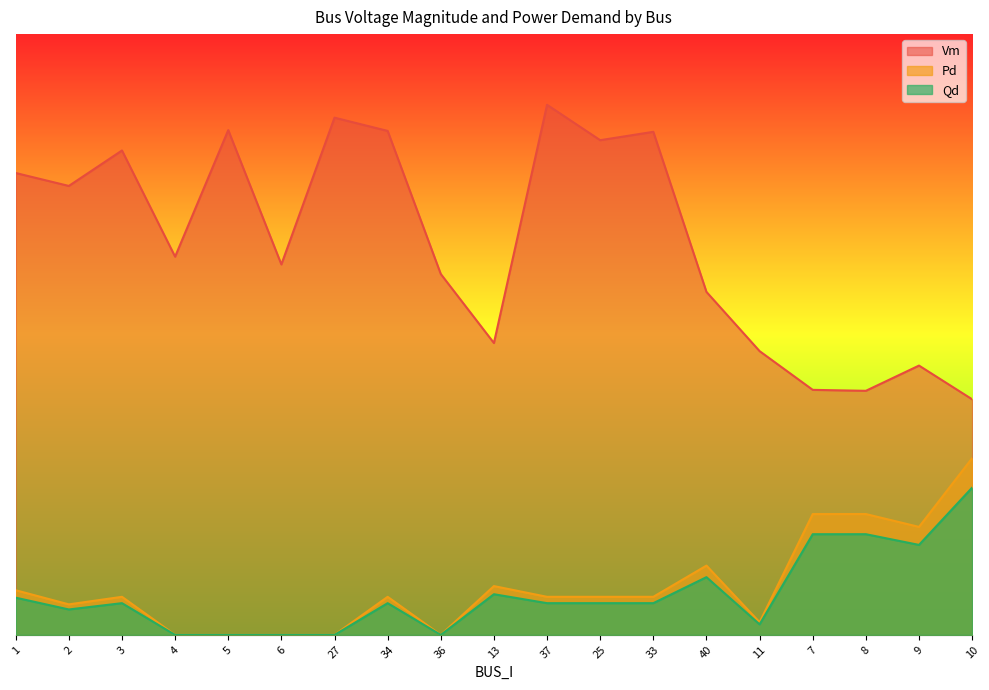

True or false: Qd and Pd cross at least once.

False